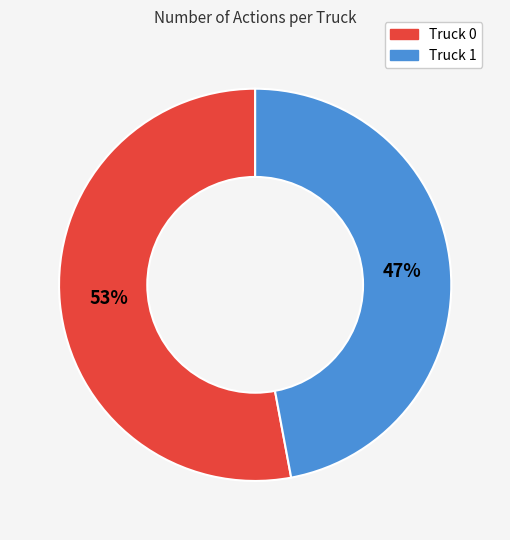

Which category accounts for the majority?

Truck 0